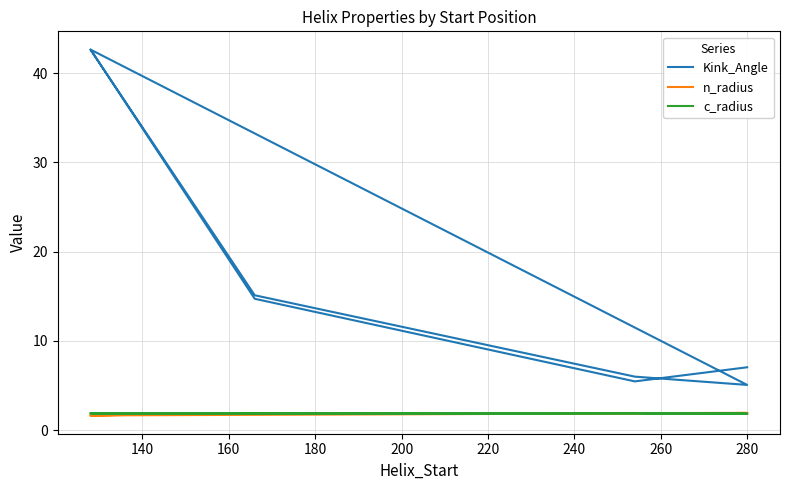

Rank the series by their maximum value, from lowest to highest.

c_radius, n_radius, Kink_Angle